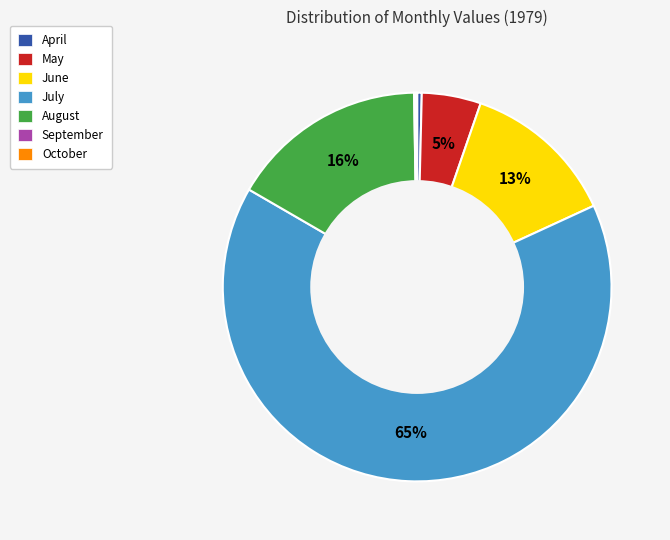

The July slice represents 58% of the pie. True or false?

False